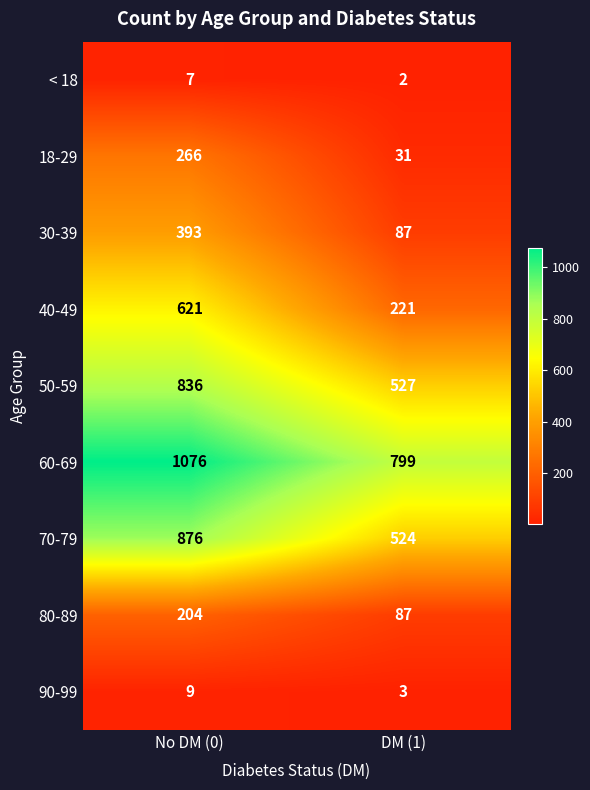

At how many categories does at least one series exceed 697?

2